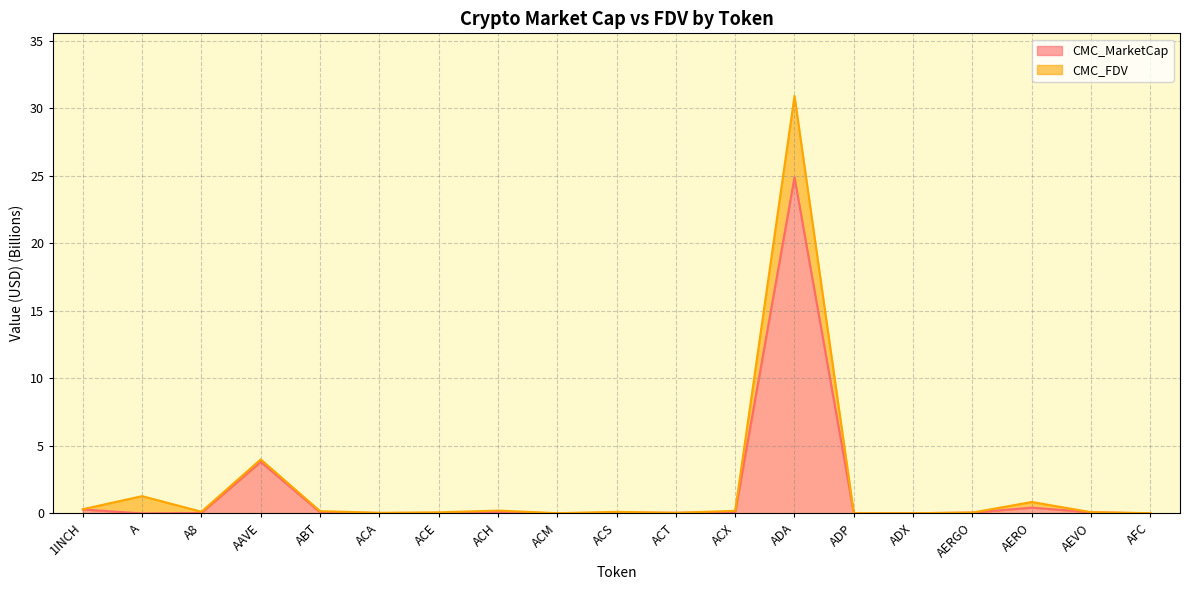

Is it true that CMC_FDV equals 0.2 at ABT?

True